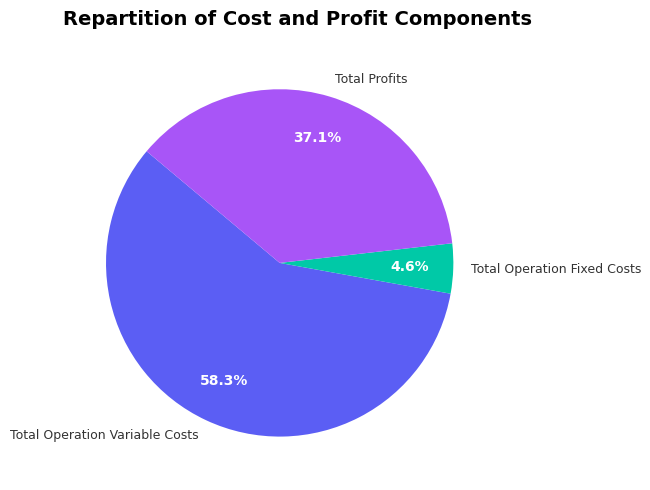

Rank the categories by value from highest to lowest.

Total Operation Variable Costs, Total Profits, Total Operation Fixed Costs